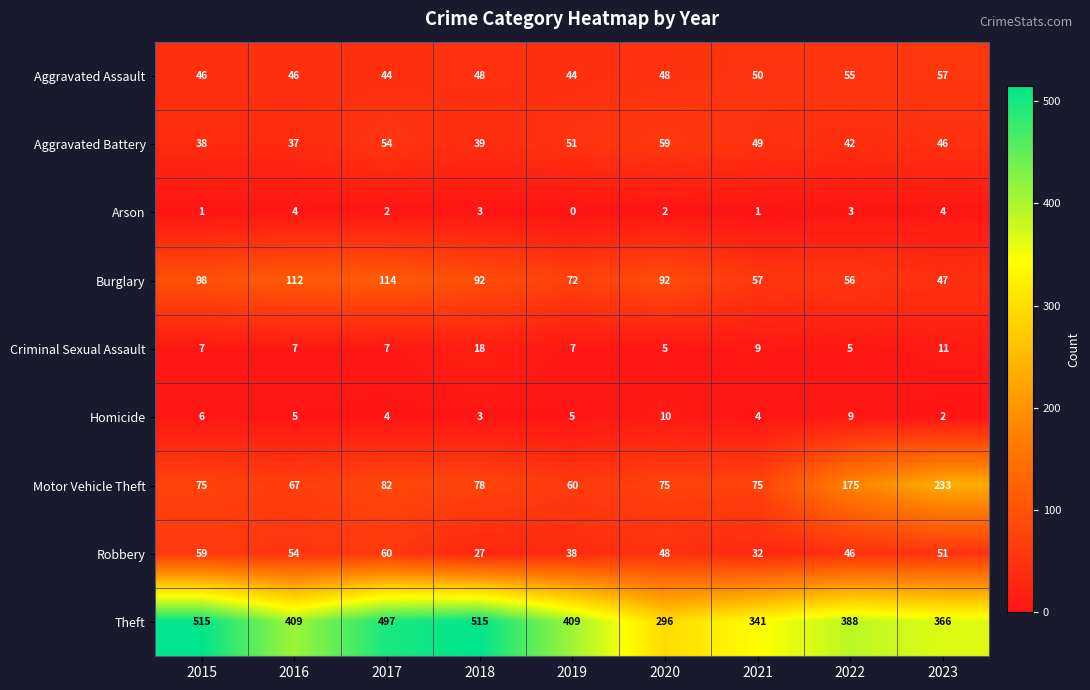

Is the value of Robbery at 2018 greater than the value of Aggravated Battery at 2023?

No